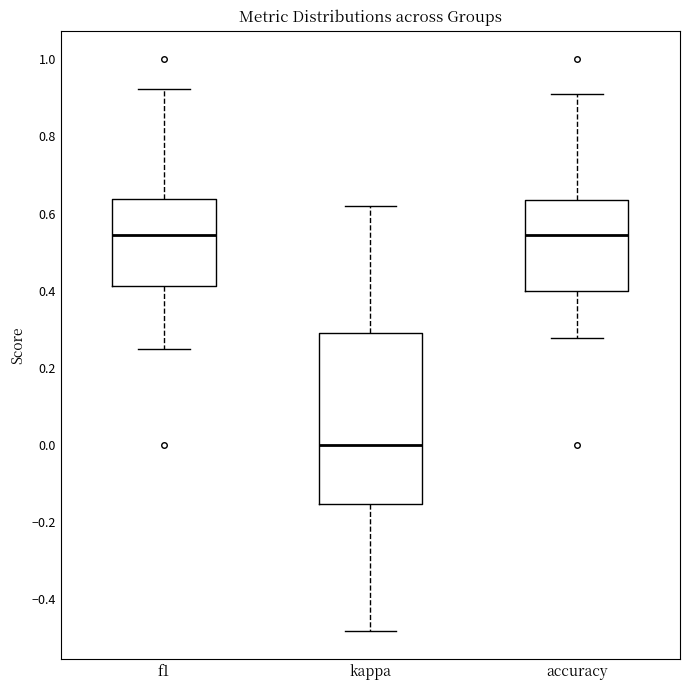

Reading left to right, read every box against the y-axis: the position of its median line, the range the box covers, and the ends of its whiskers. The values are not printed on the chart, so give them approximately, as read against the axis.

f1: median 0.54, box 0.42 to 0.64, whiskers 0.26 to 0.92
kappa: median 0.00, box -0.16 to 0.30, whiskers -0.48 to 0.62
accuracy: median 0.54, box 0.40 to 0.64, whiskers 0.28 to 0.90